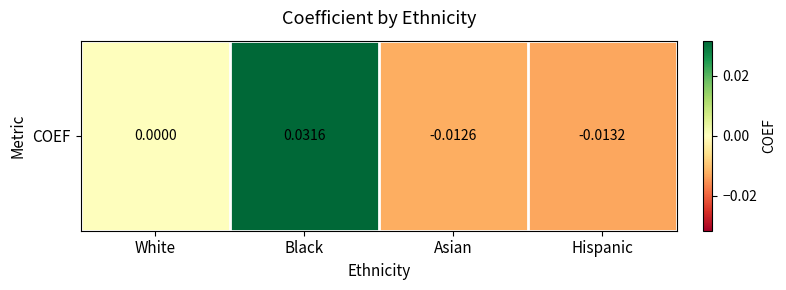

Count the number of categories in the chart.

4